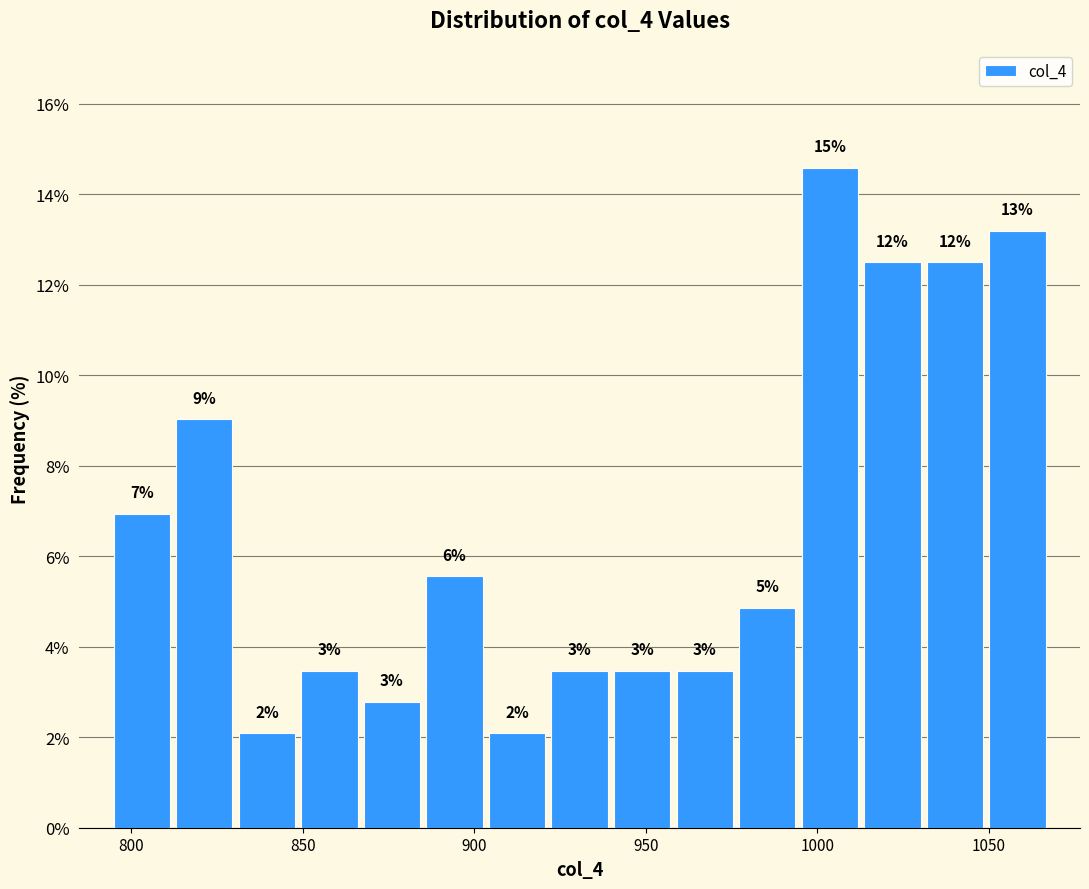

Around what value on the x-axis is the tallest bar? Give the approximate position of its centre, as read against the axis.

1005